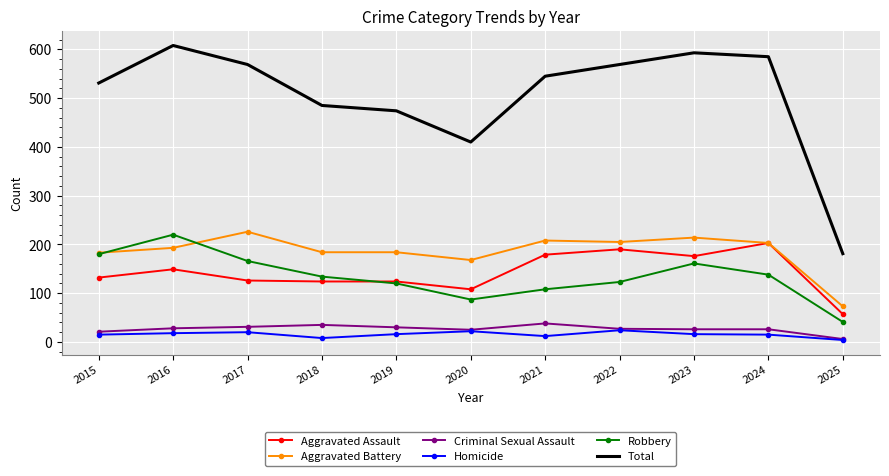

How many distinct data groups are displayed?

6